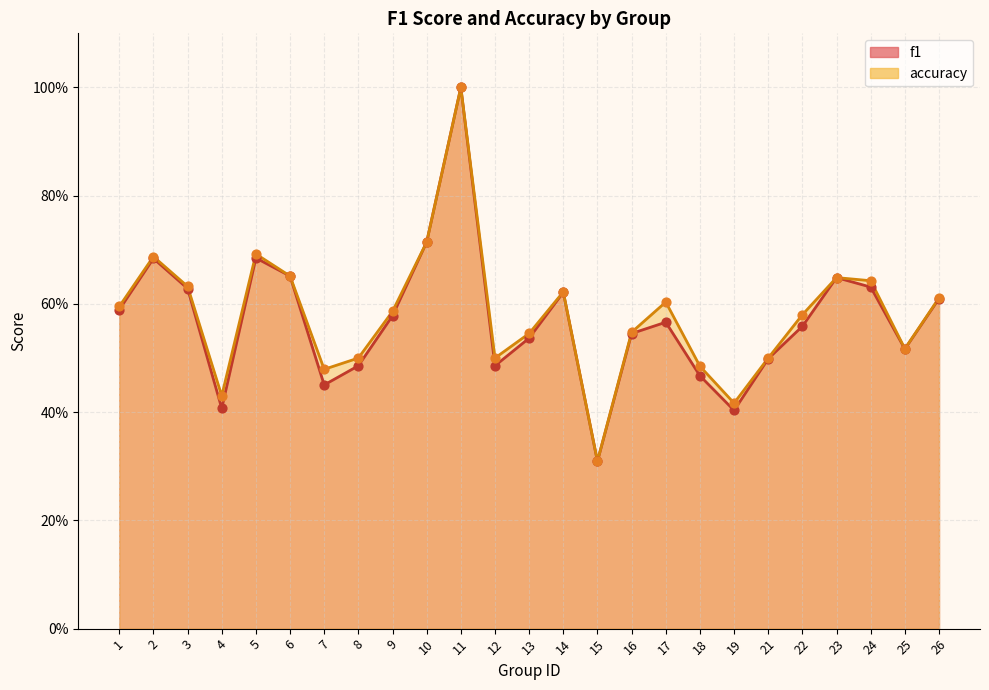

Which series has the largest total across all categories?

accuracy